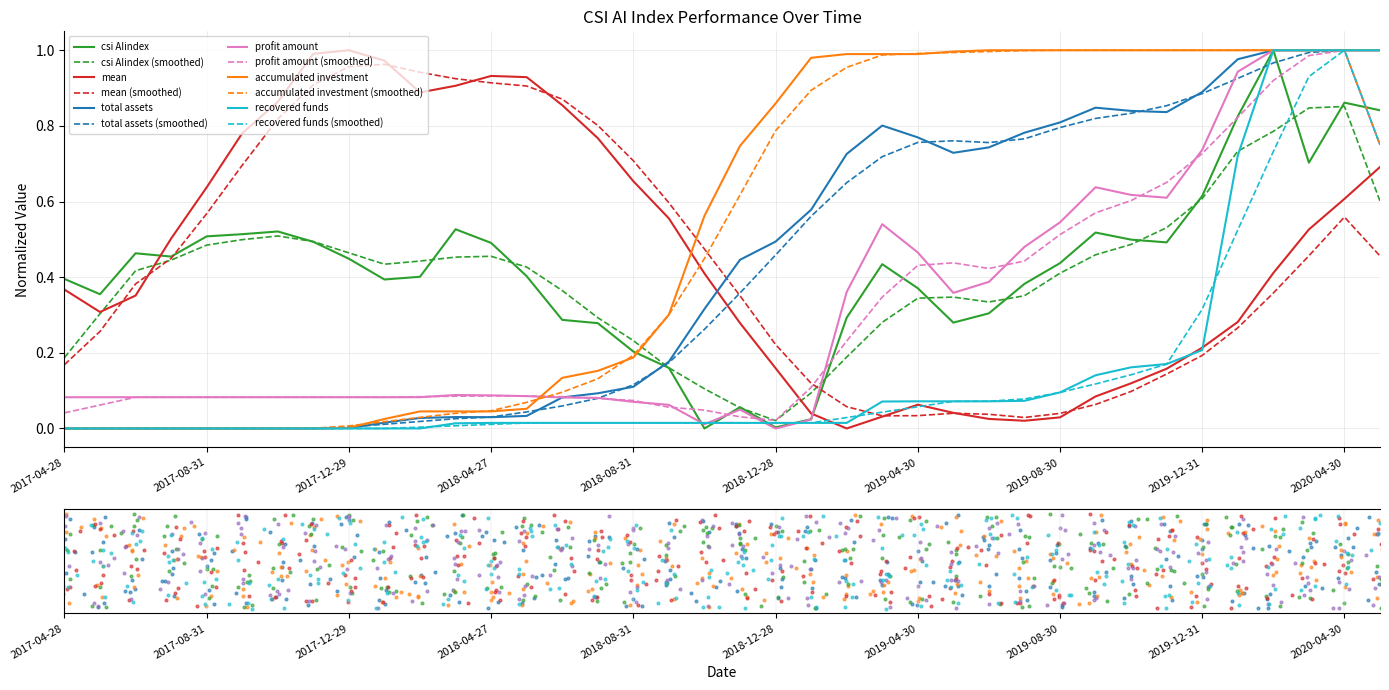

Is the value of recovered funds at 2018-06-29 greater than the value of mean at 2018-10-31?

No